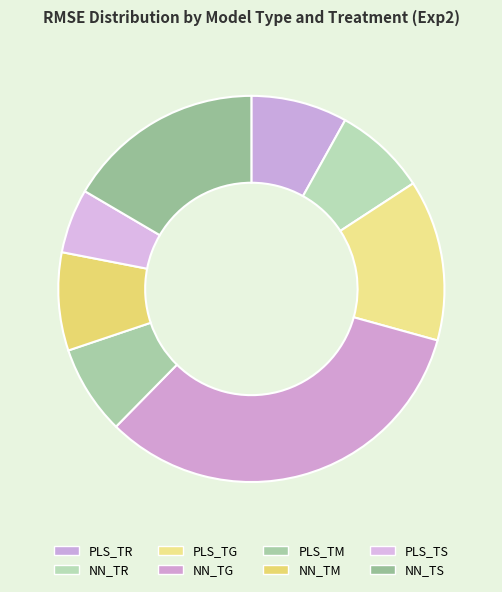

What percentage is the PLS_TM slice, to the nearest percent?

7%